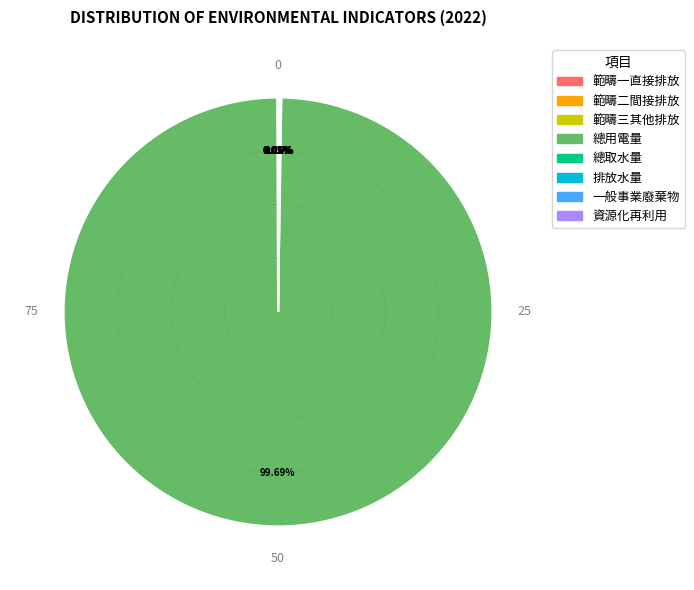

Which category accounts for the majority?

總用電量